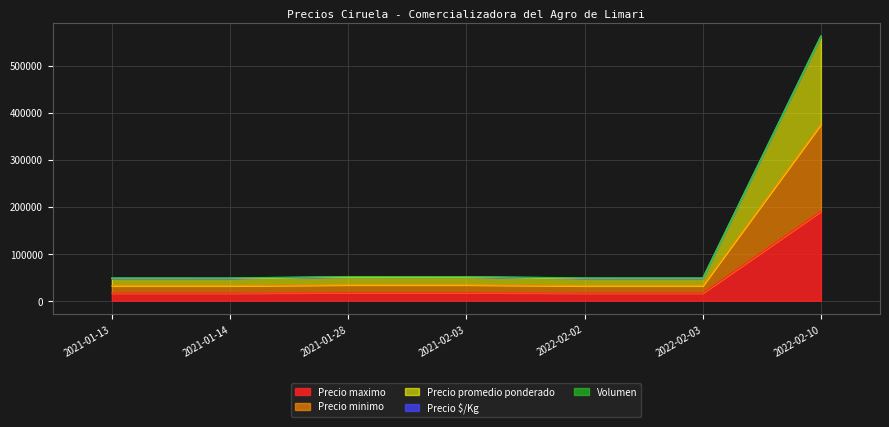

True or false: Precio minimo and Precio $/Kg intersect in this chart.

False